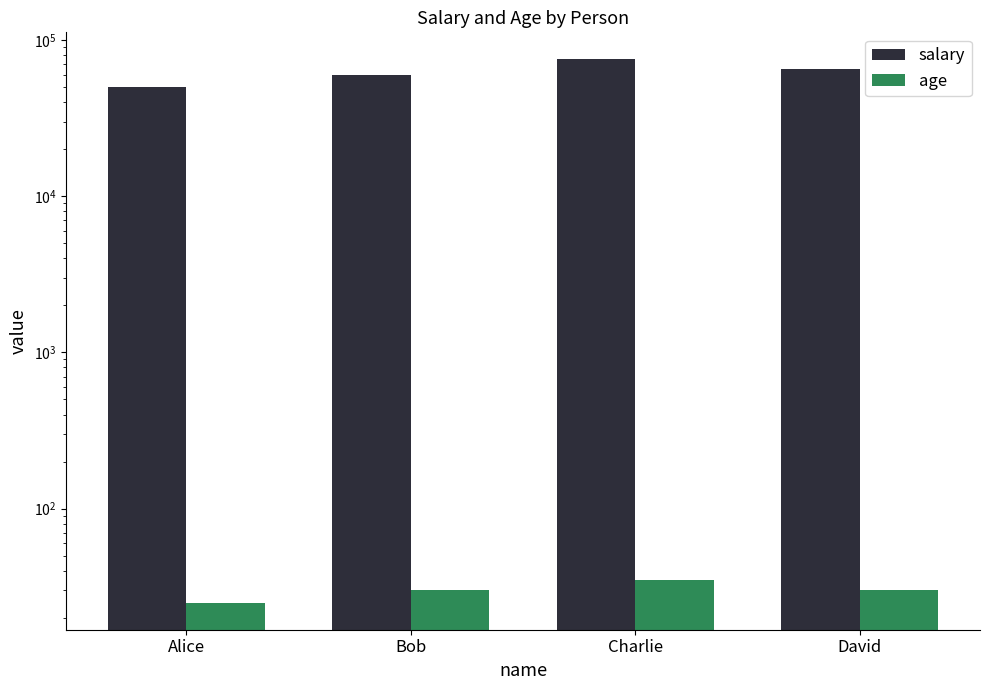

What are all the series names shown in the legend?

salary, age